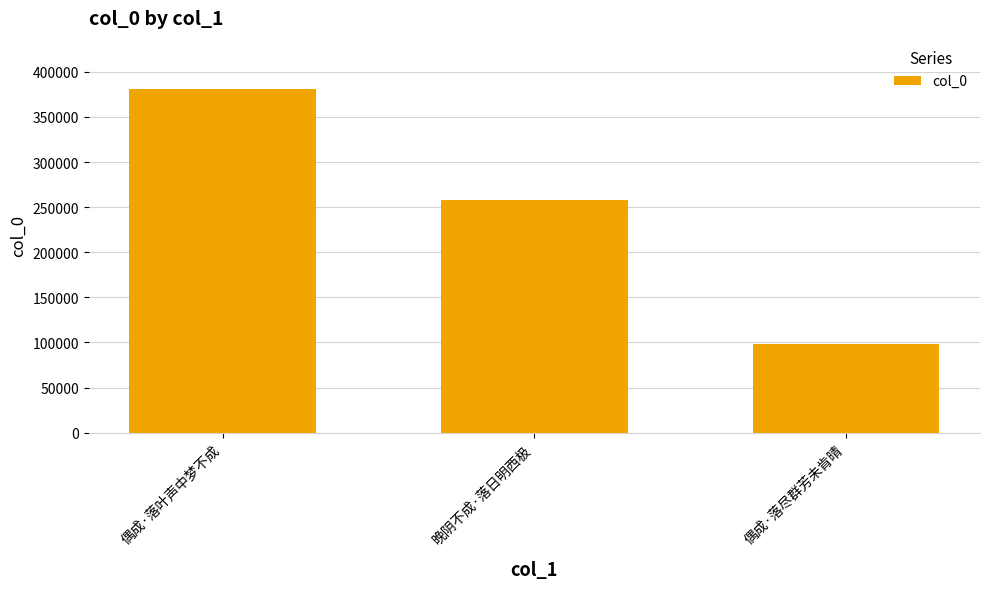

Which has a higher value, 晚阴不成·落日明西极 or 偶成·落叶声中梦不成?

偶成·落叶声中梦不成